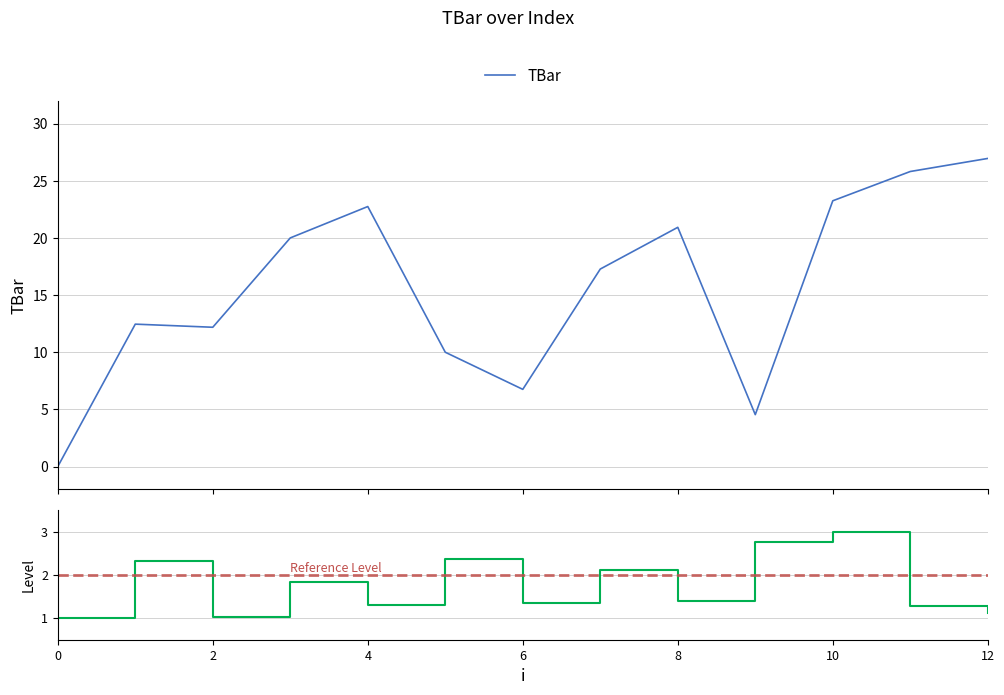

What is the change in value from 0 to 6?

+6.8